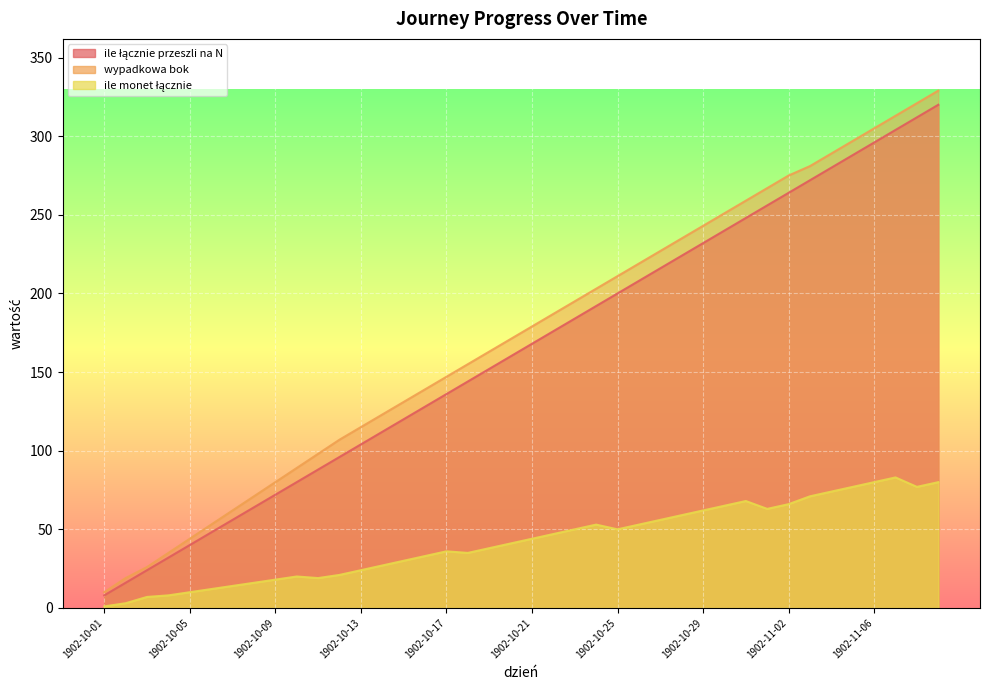

At which label is ile monet łącznie closest to 42?

1902-10-20